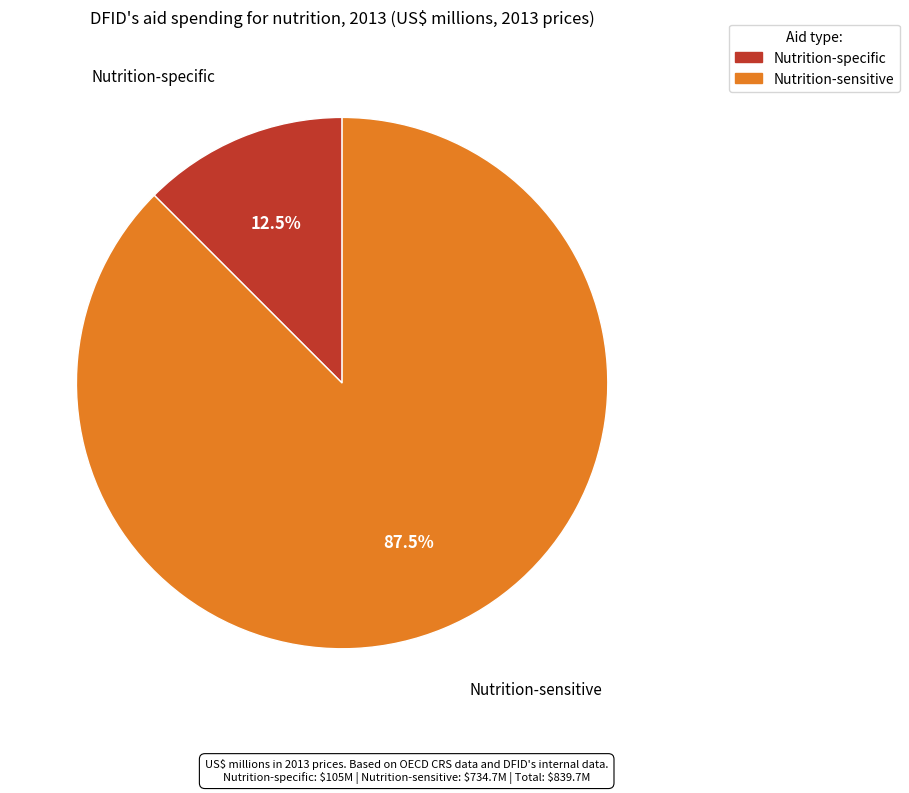

Does any single category account for the majority?

Yes